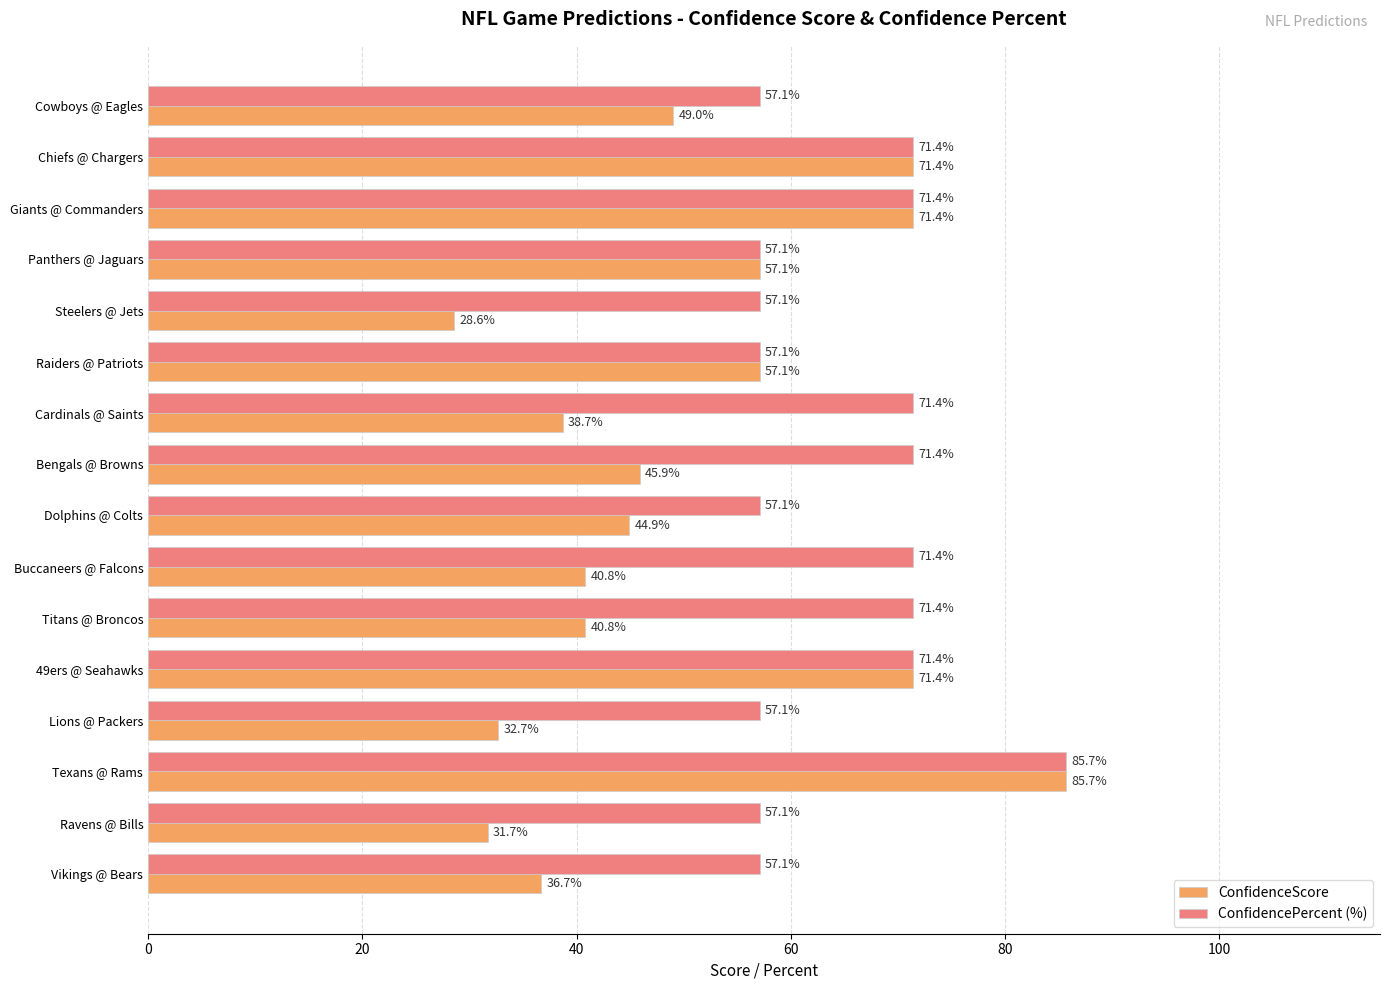

Is it true that ConfidencePercent (%) equals 57.1 at Steelers @ Jets?

True